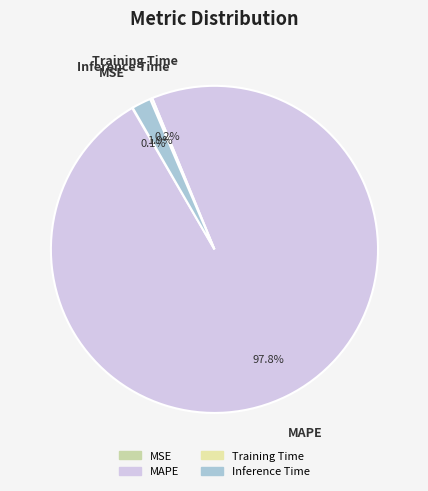

Which category has the biggest portion of the pie?

MAPE